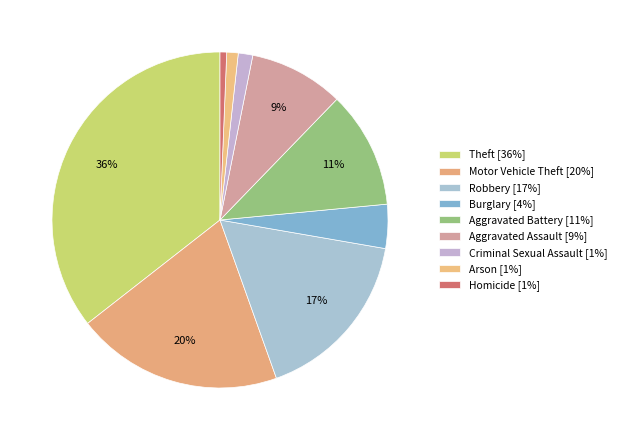

Count the number of slices in the pie.

9